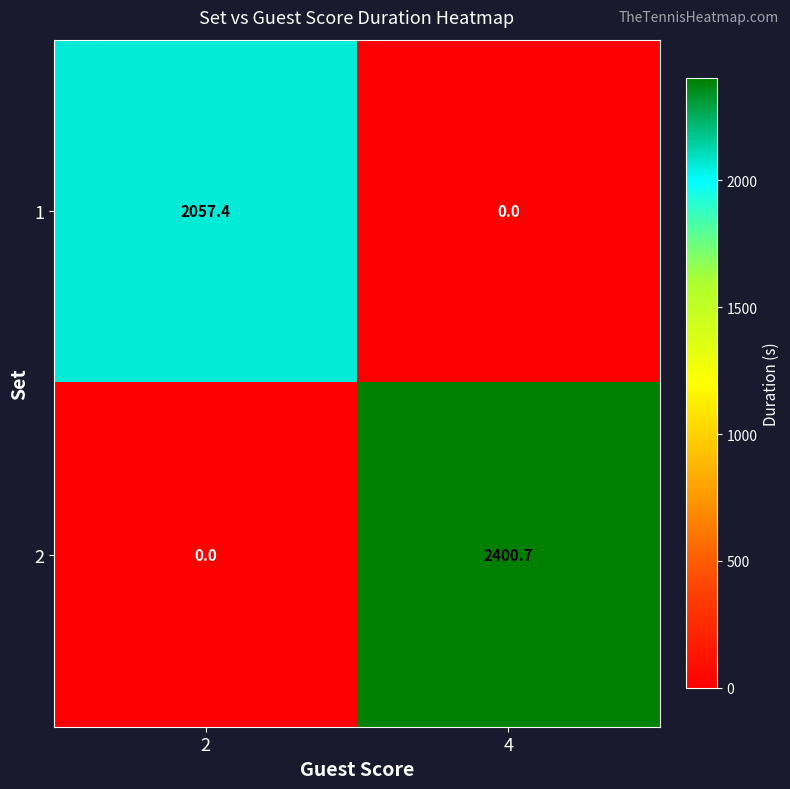

Which label corresponds to the largest value in the chart?

4